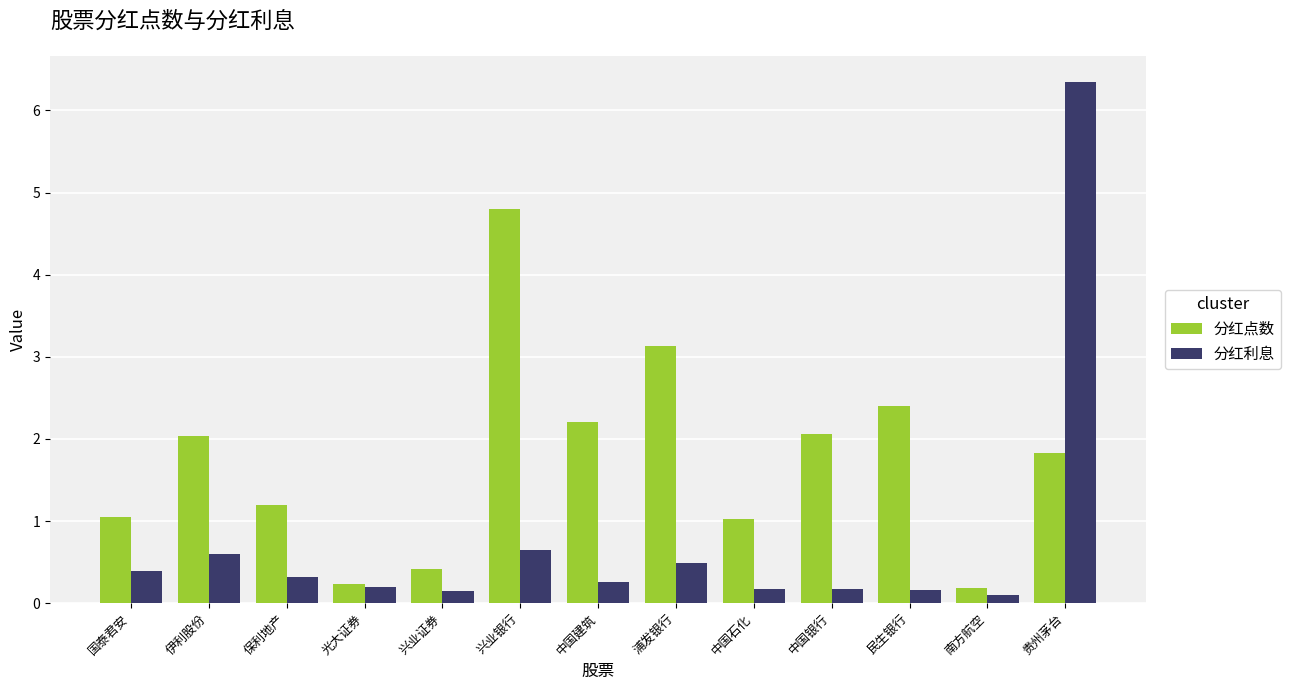

What position from the right is 浦发银行?

6